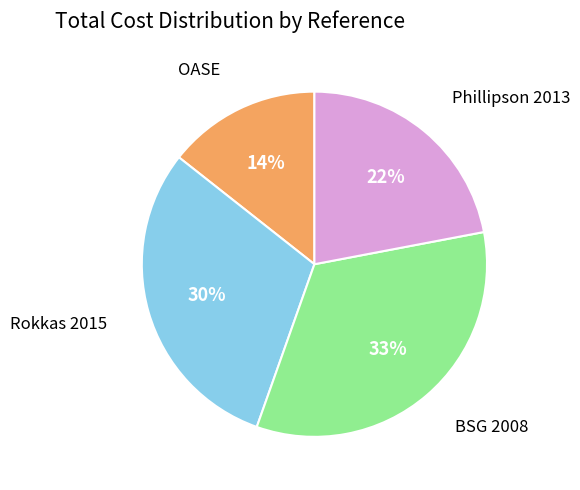

Is there any slice that represents more than half of the pie?

No